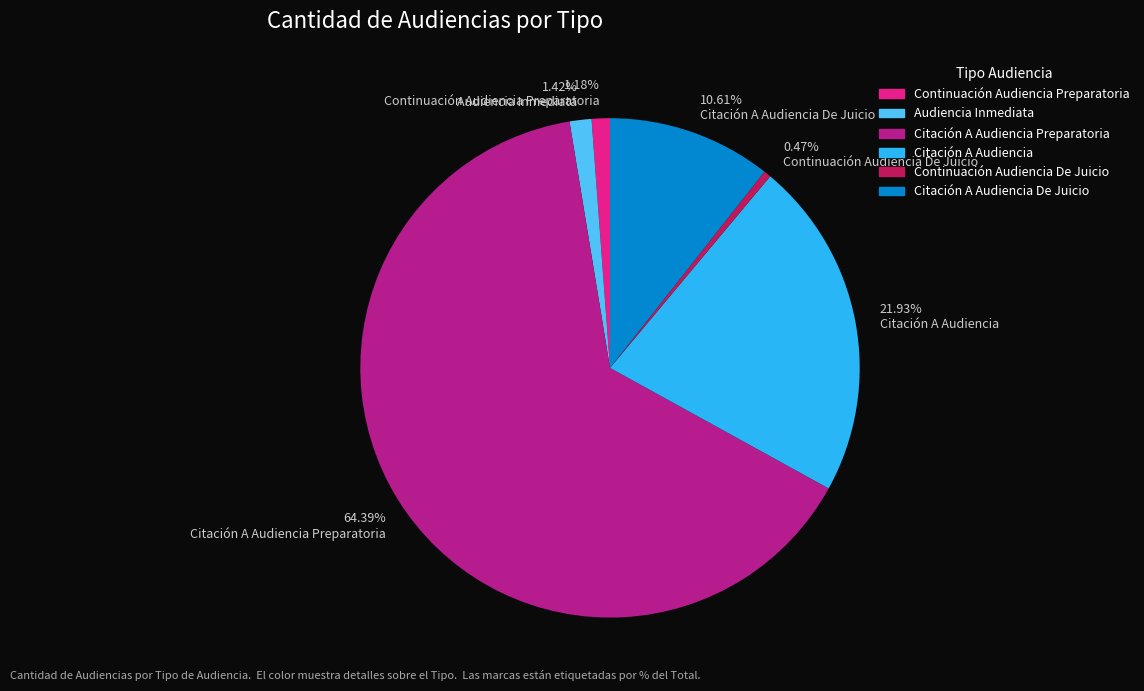

Which slice is the smallest?

Continuación Audiencia De Juicio